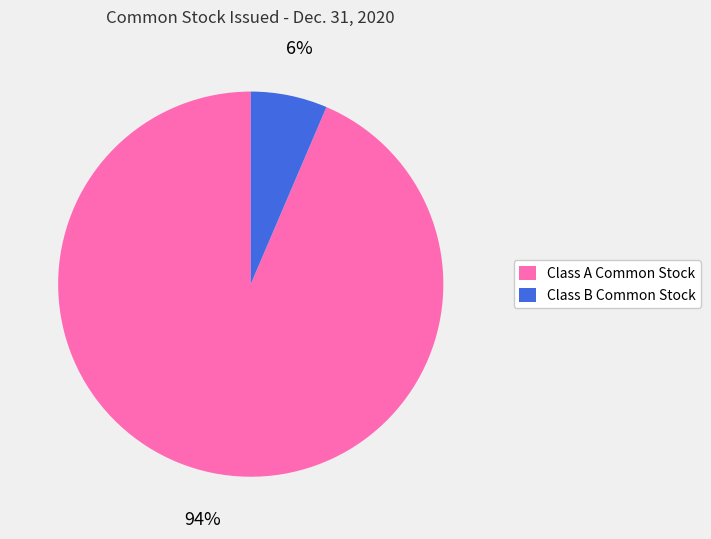

What percentage is the Class A Common Stock slice, to the nearest percent?

94%